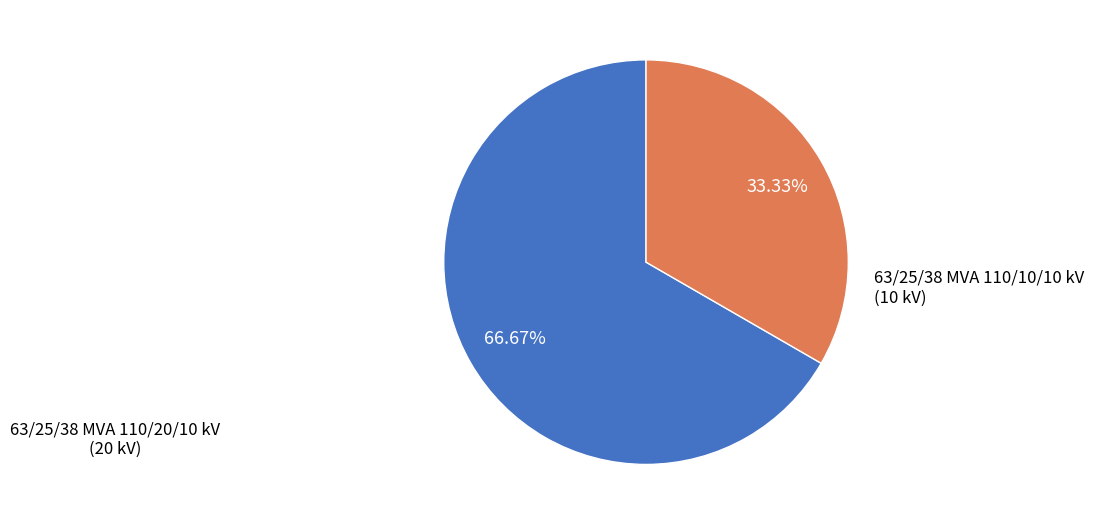

Which slice represents more than half of the pie?

63/25/38 MVA 110/20/10 kV